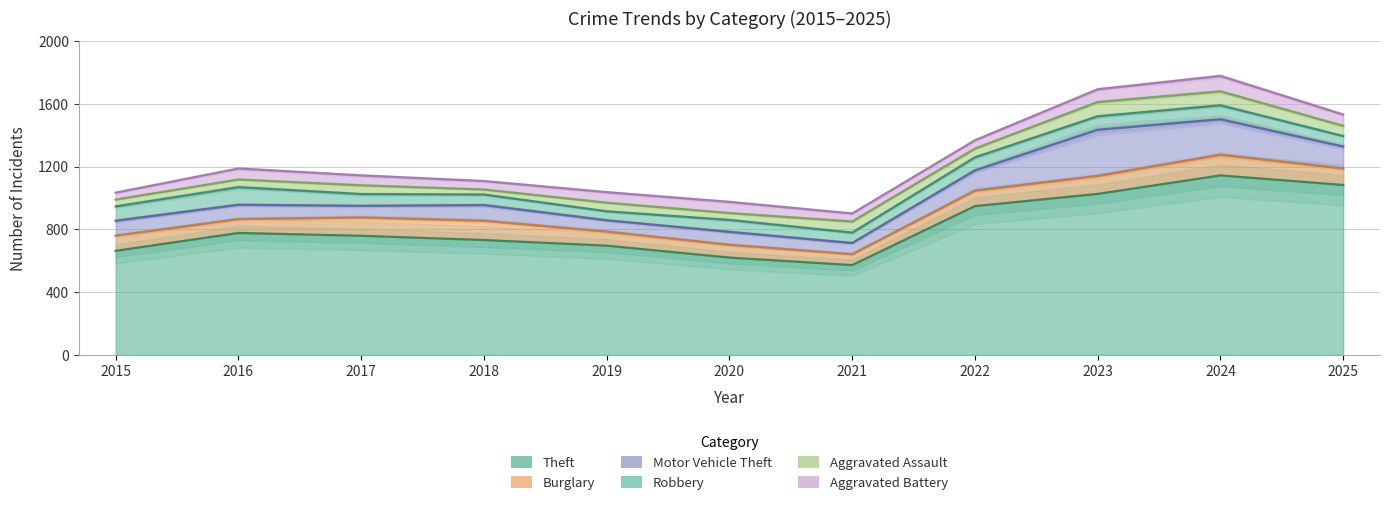

What is the difference between the maximum and minimum values in the Motor Vehicle Theft series?

223